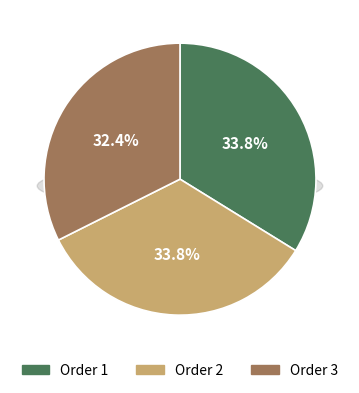

Count the number of slices in the pie.

3